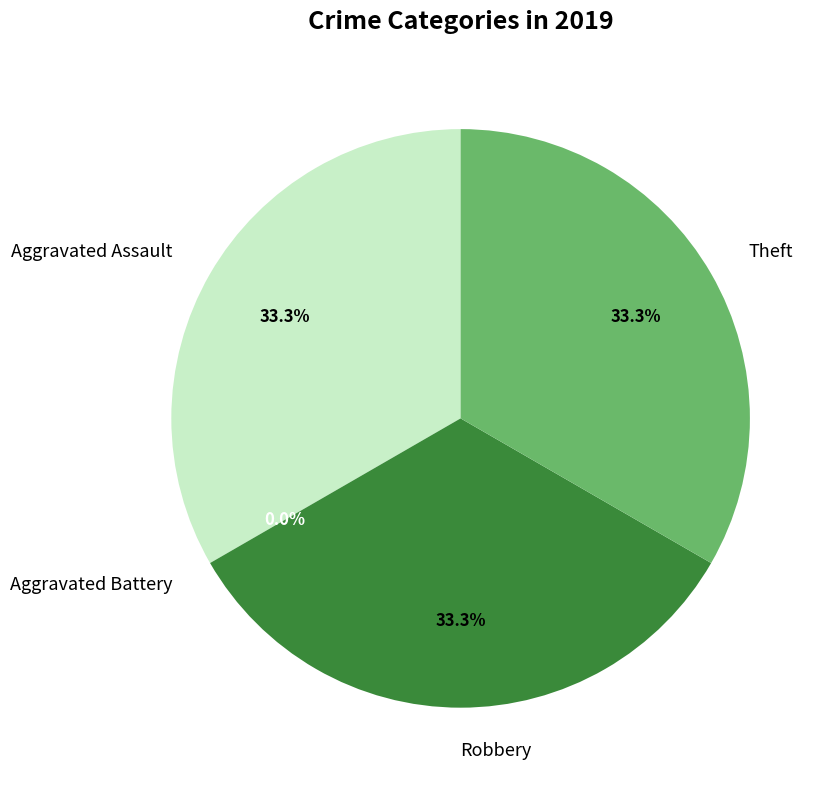

What percentage do Aggravated Battery and Theft together represent?

33.3%